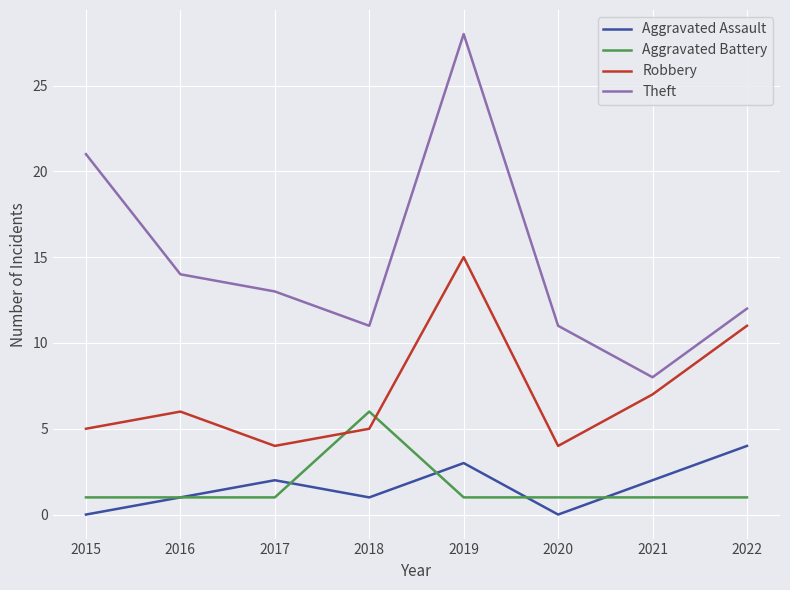

At which category does Aggravated Assault reach its first local peak?

2017